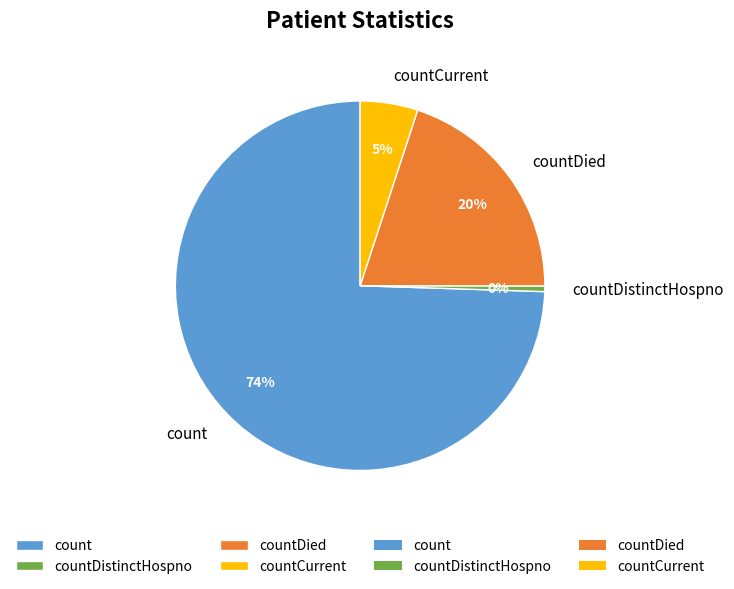

What is the ratio of the value at countCurrent to the value at countDistinctHospno?

10.2